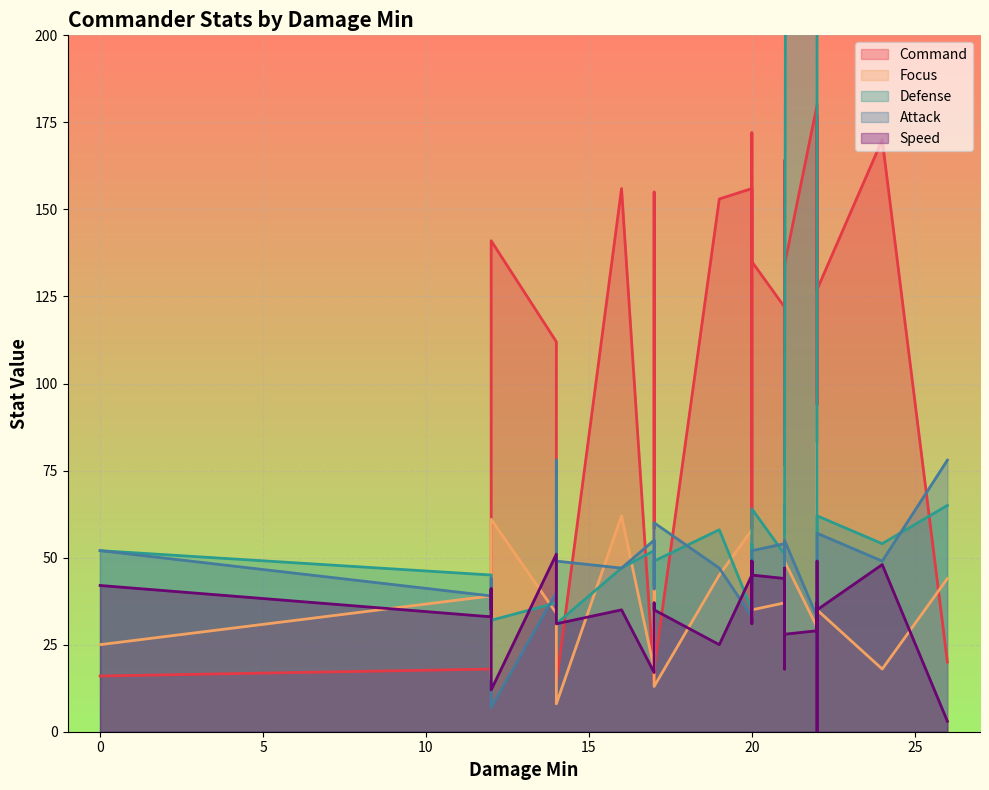

What is the difference between the maximum and second lowest values in the Speed series?

48